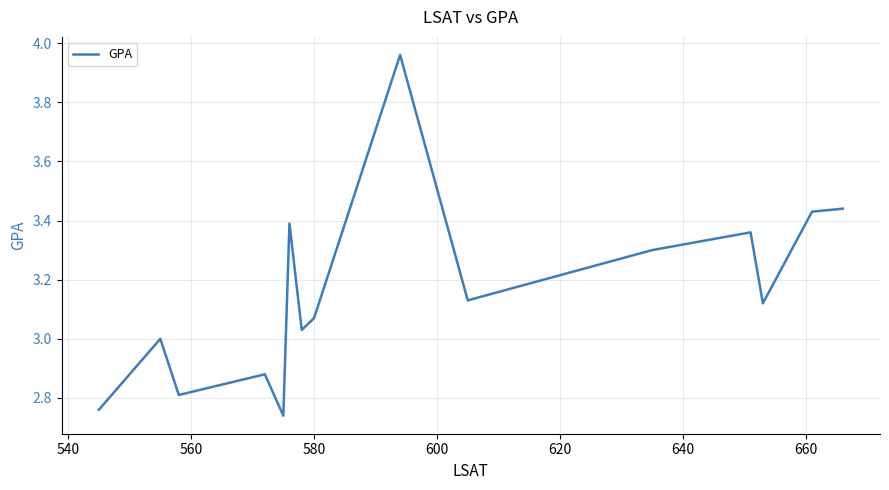

What is the difference between the maximum and minimum values?

1.2